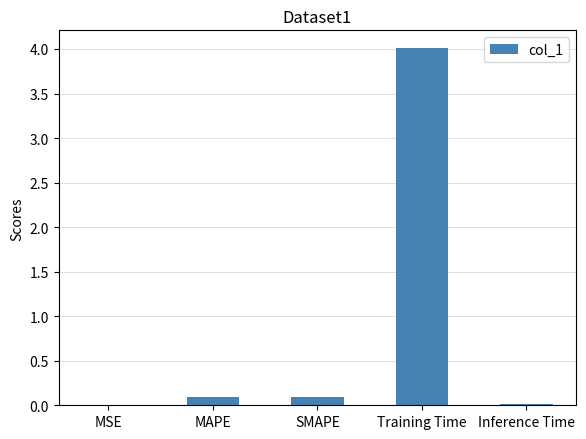

Between MAPE and MSE, which is larger?

MAPE